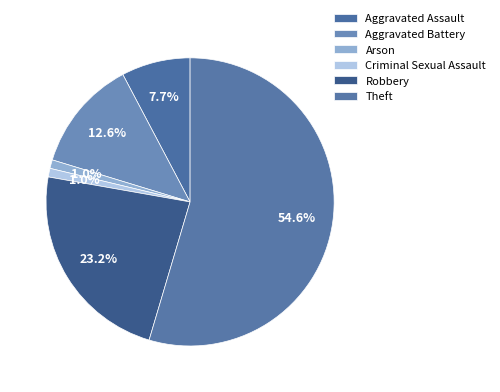

To the nearest percent, what is the difference between the Theft and Arson slice percentages?

54%